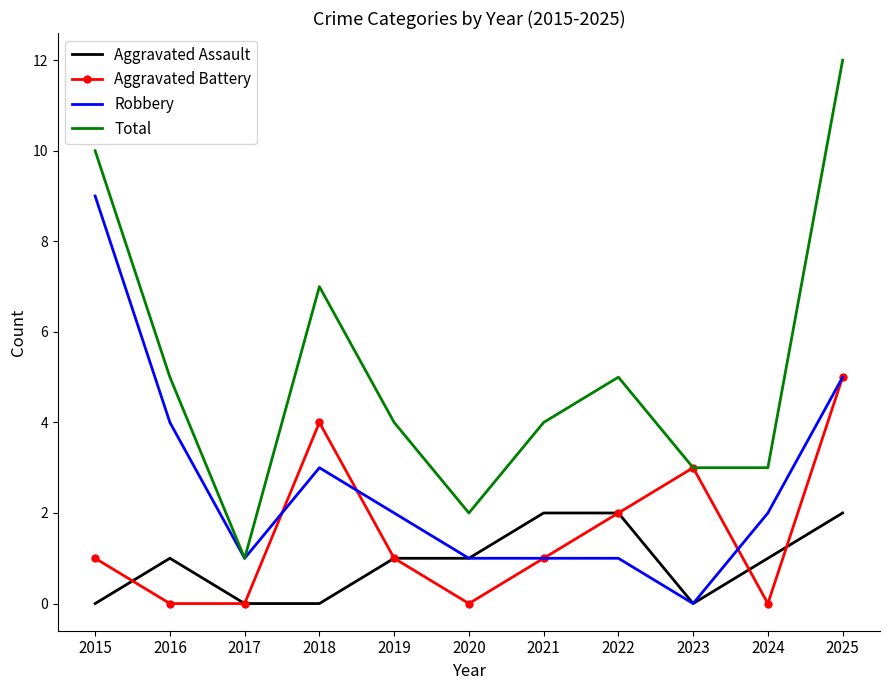

Rank the series by their average value, from highest to lowest.

Total, Robbery, Aggravated Battery, Aggravated Assault